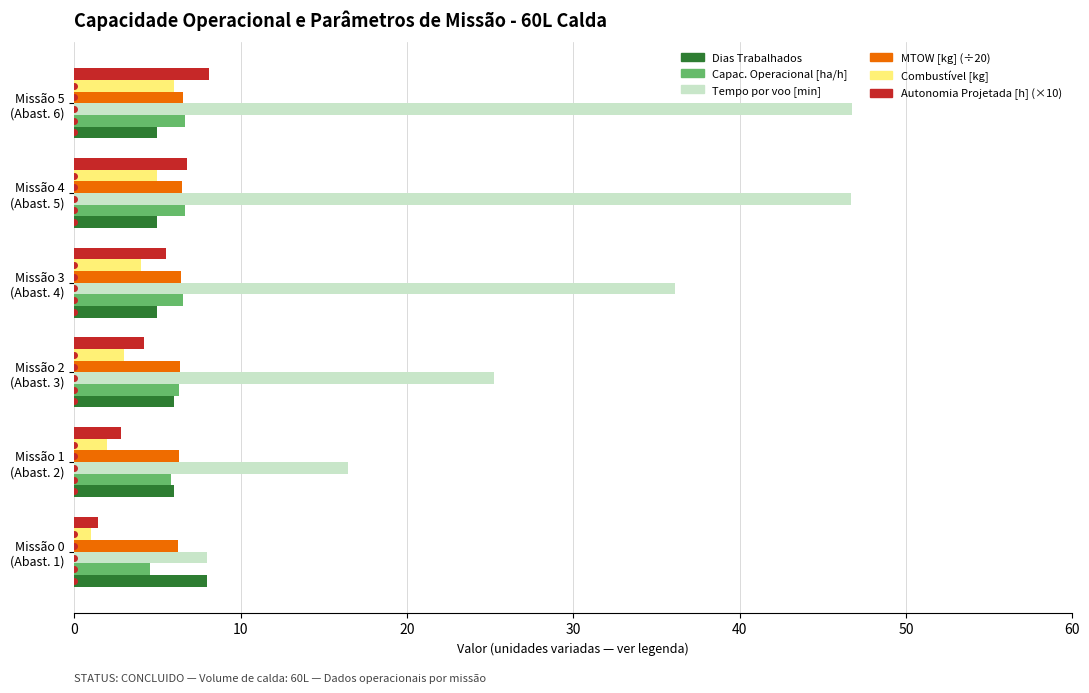

What is the difference between the maximum and second lowest values in the Tempo por voo [min] series?

30.3